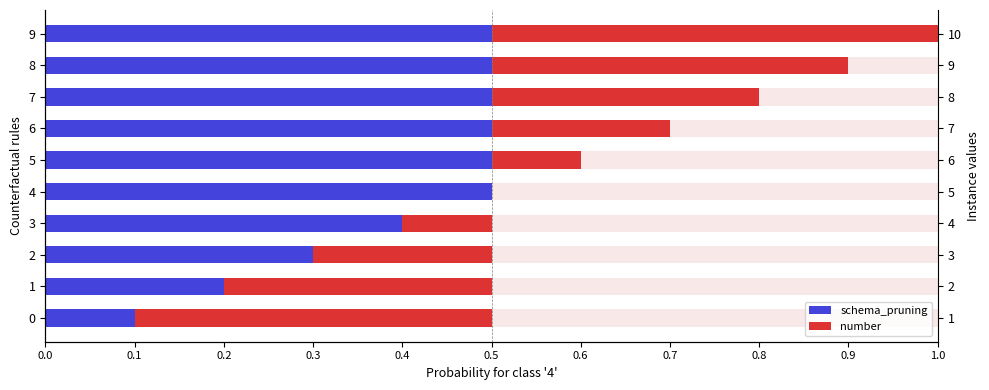

Rank the categories by schema_pruning value from lowest to highest.

0.0, 0.1, 0.2, 0.3, 0.4, 0.5, 0.6, 0.7, 0.8, 0.9